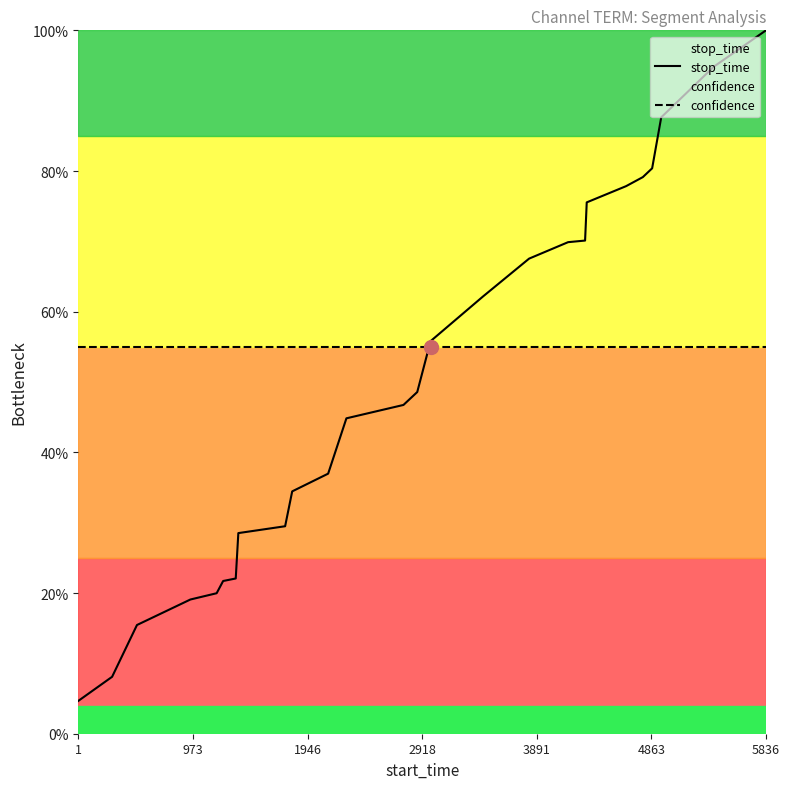

How many lines are shown in the chart?

2